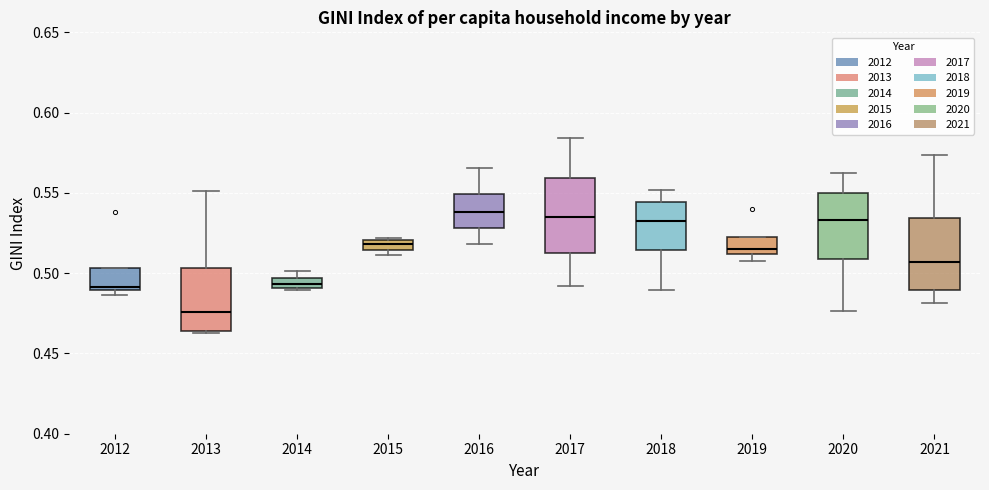

Where is the upper edge of the box at x = 2015 on the y-axis? The values are not printed on the chart, so give them approximately, as read against the axis.

0.520